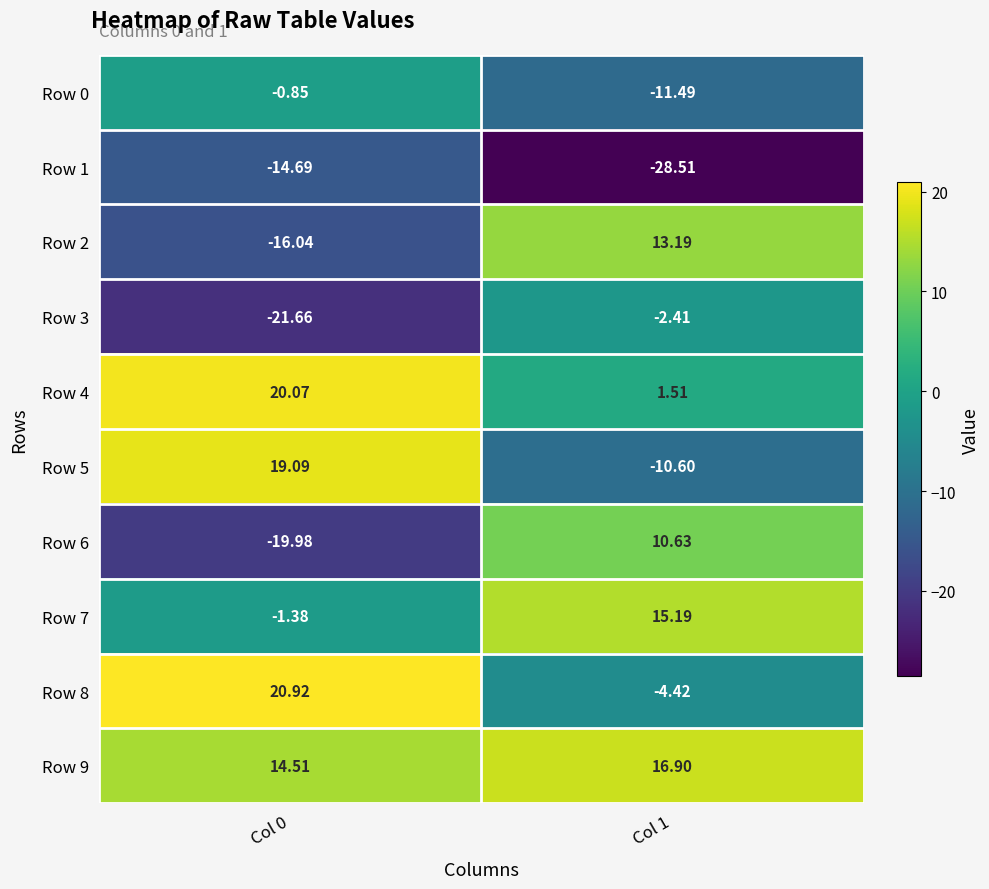

How many distinct data groups are displayed?

10